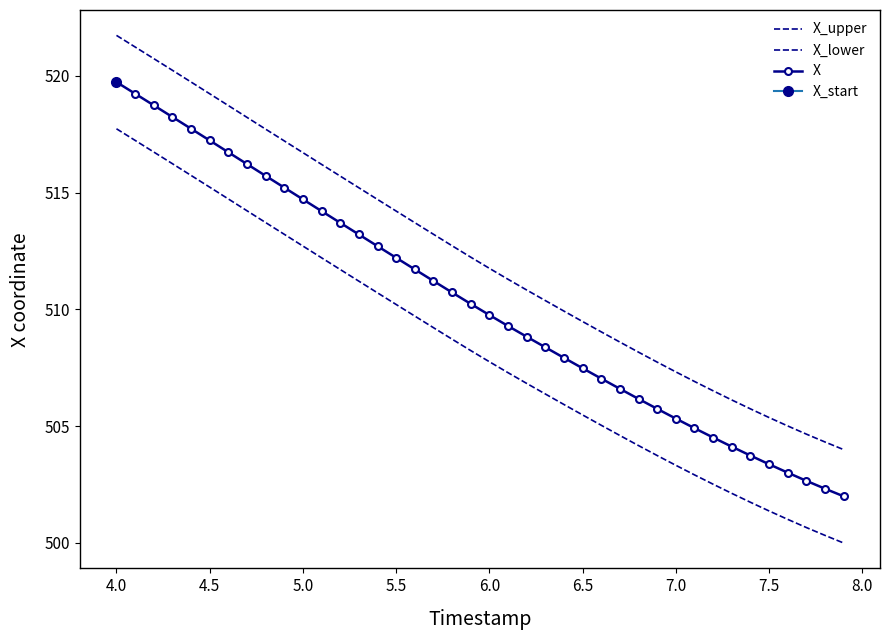

Which series has the largest total across all categories?

X_upper